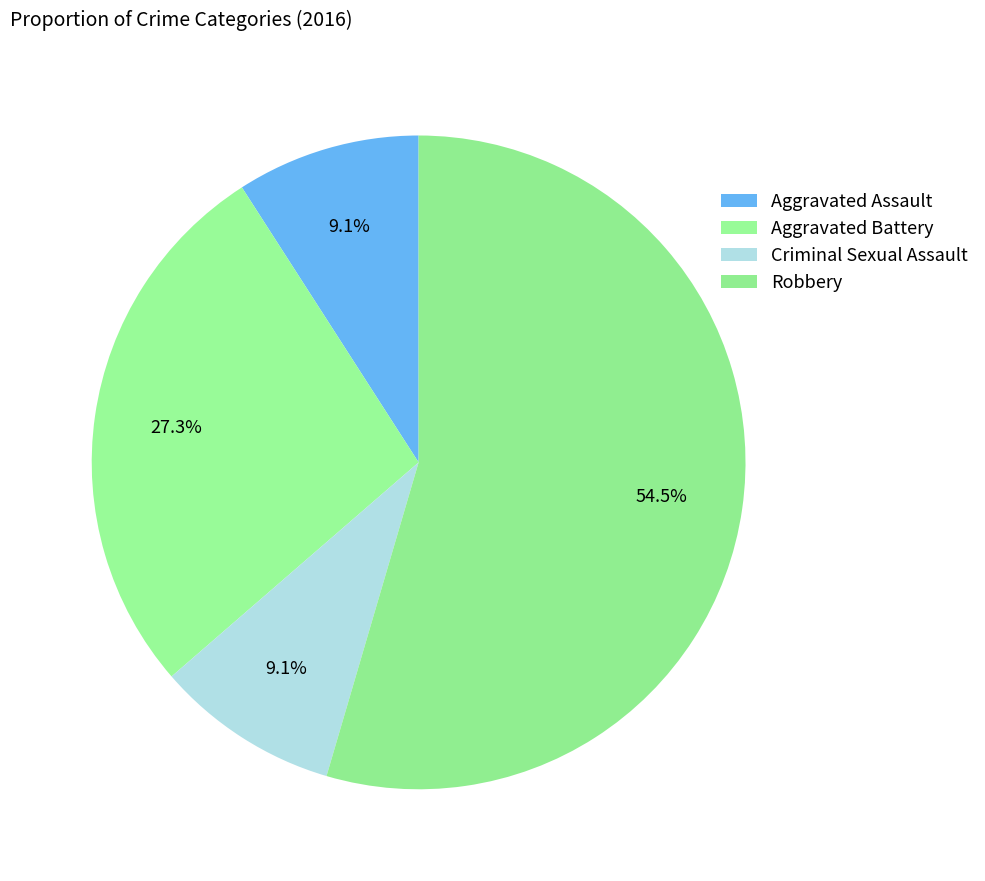

How many segments does this pie chart have?

4